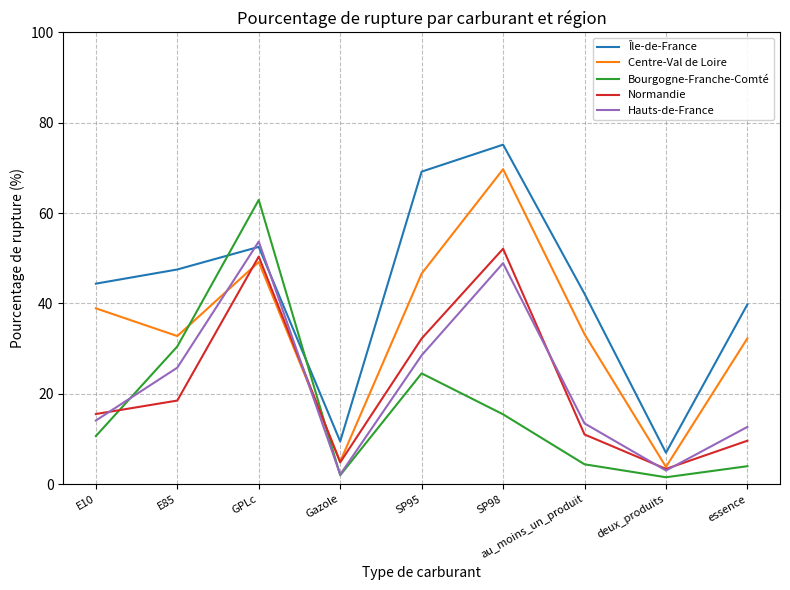

Where is the first local maximum for Île-de-France?

GPLc